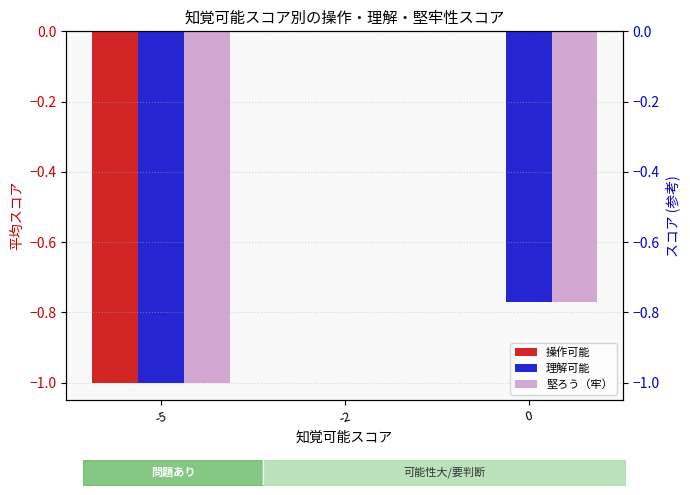

Reading left to right, list all the values displayed in this chart.

操作可能: -5=-1.0	-2=0.0	0=0.0
理解可能: -5=-1.0	-2=0.0	0=-0.8
堅ろう（牢）: -5=-1.0	-2=0.0	0=-0.8